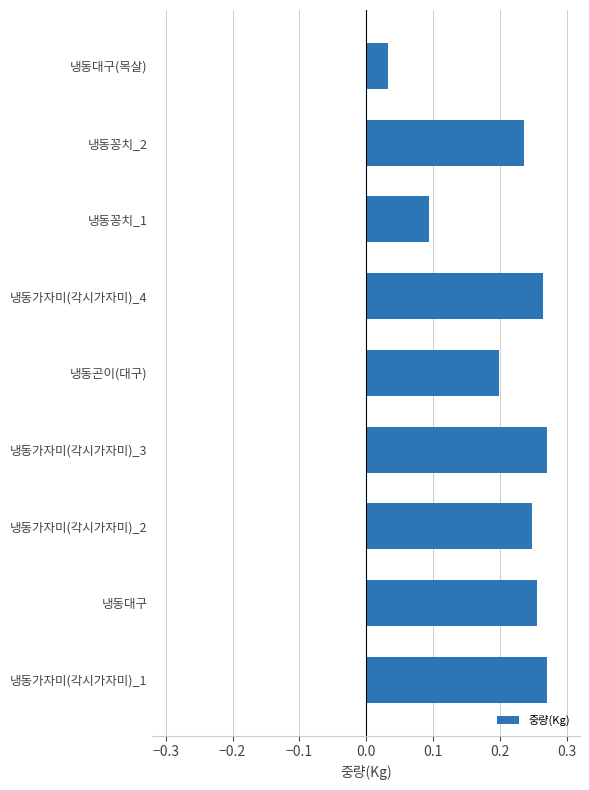

Between 냉동대구 and 냉동가자미(각시가자미)_3, which is larger?

냉동가자미(각시가자미)_3